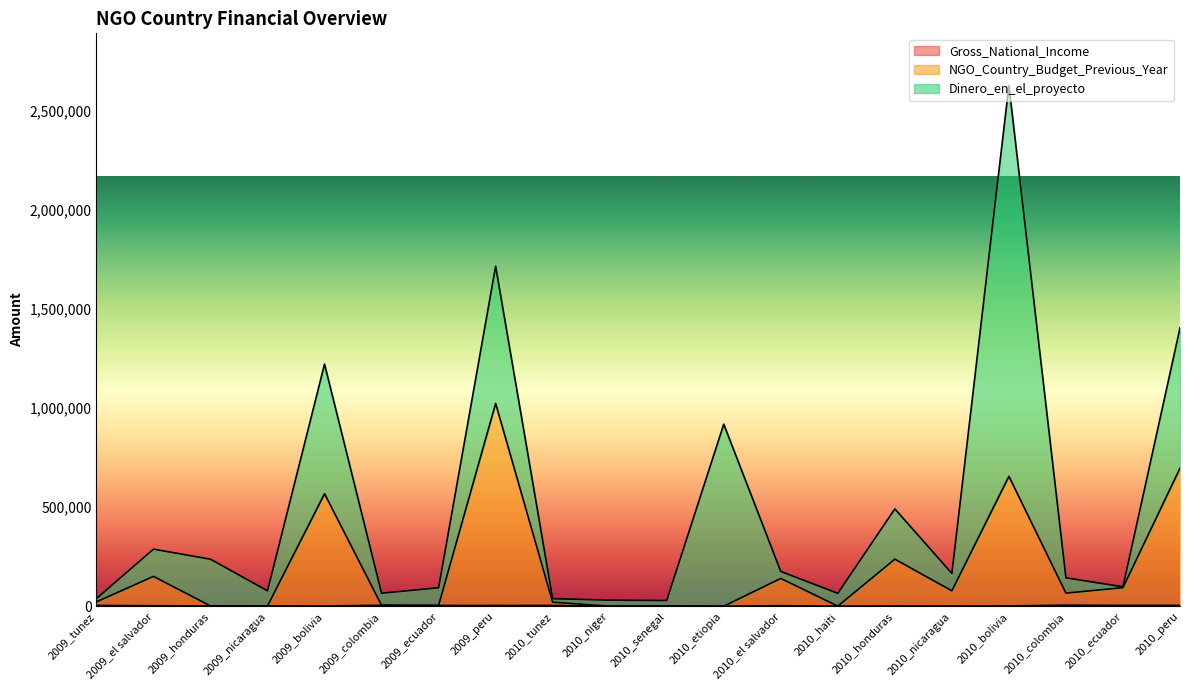

Is the value of Gross_National_Income at 2009_colombia greater than the value of NGO_Country_Budget_Previous_Year at 2009_honduras?

Yes